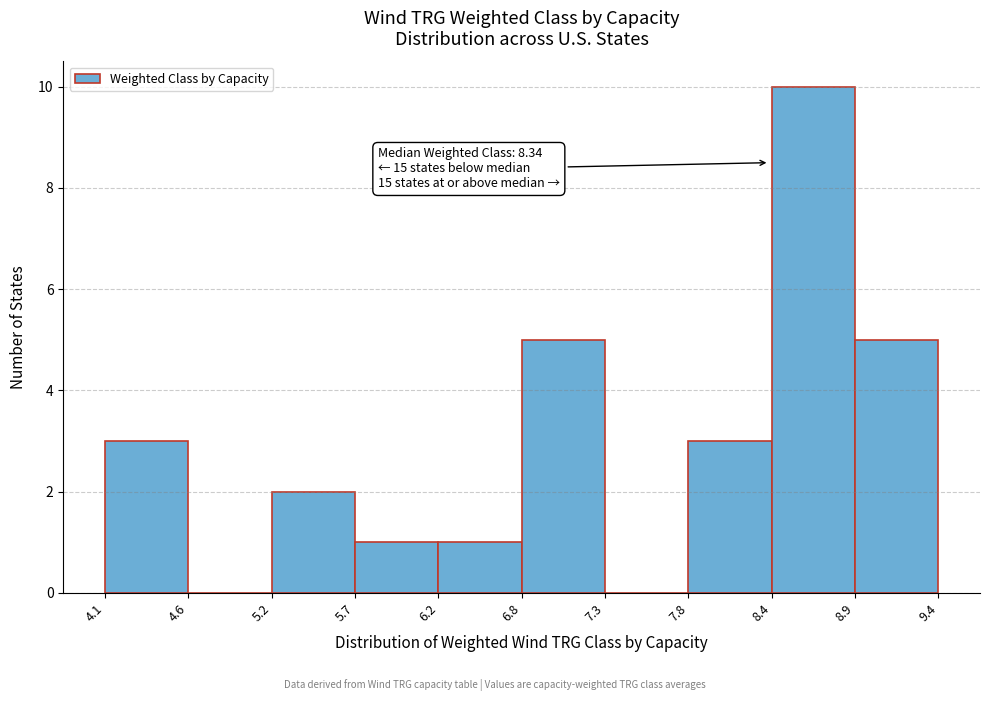

Over which range of the x-axis is the bar tallest?

8.4 to 8.9